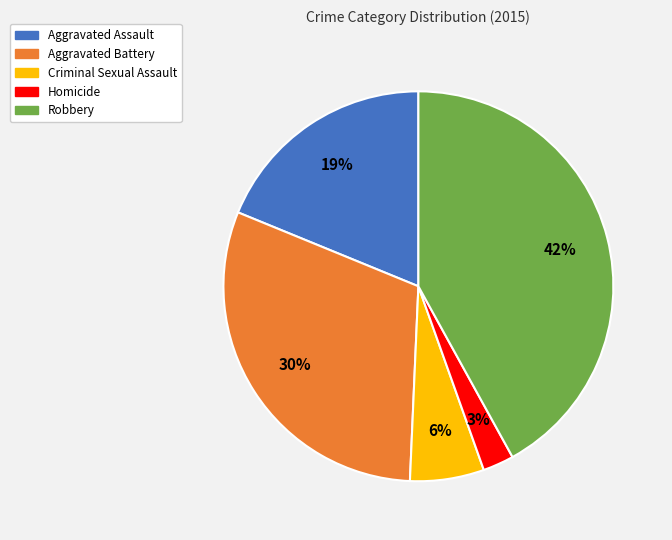

To the nearest percent, what is the combined percentage of Robbery and Criminal Sexual Assault?

48%